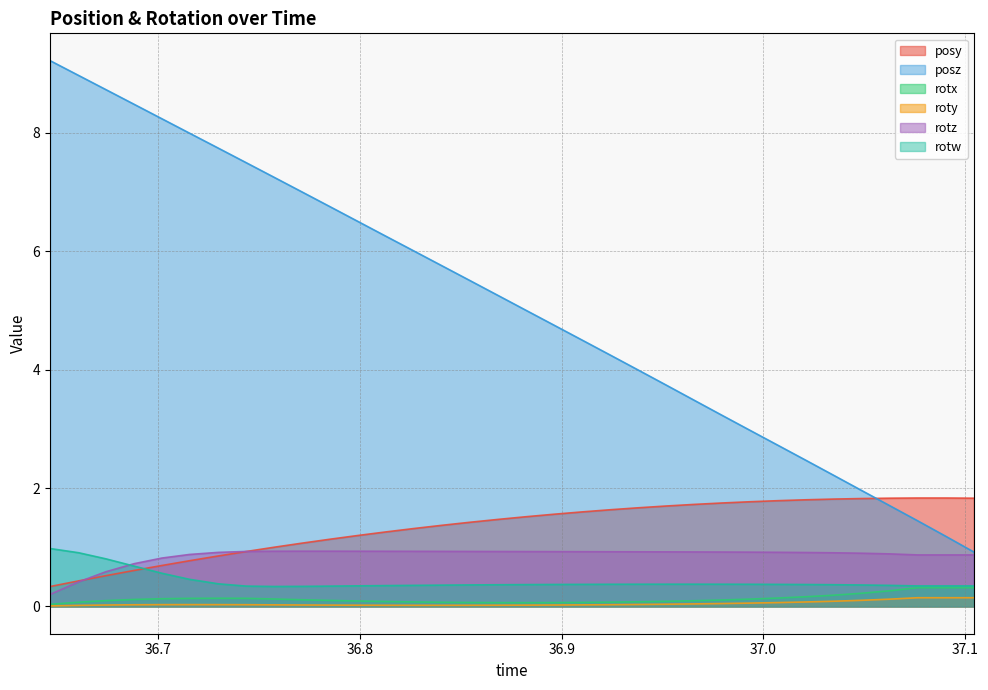

How many distinct data groups are displayed?

6